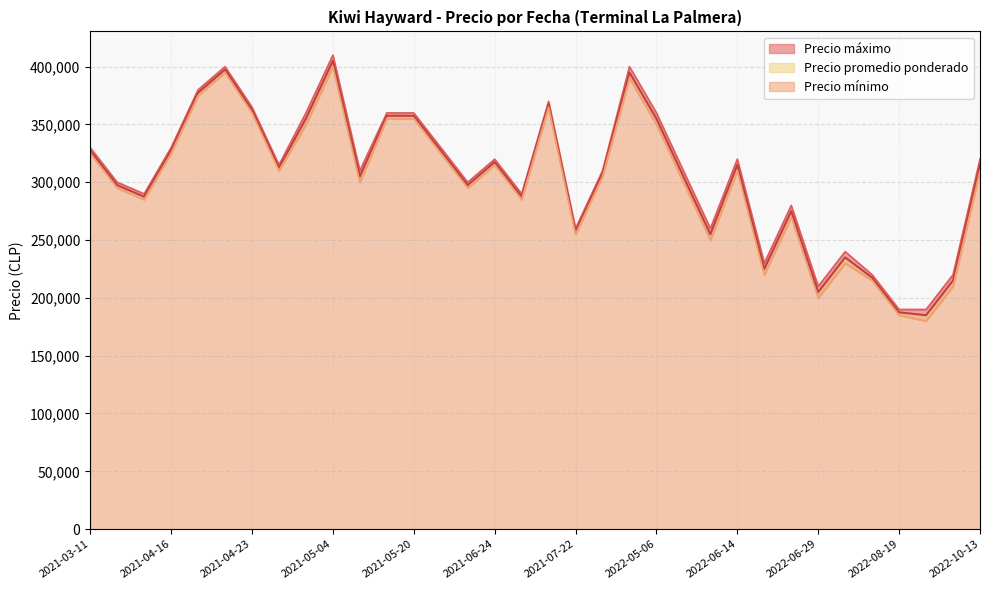

What is the total value across all series at 2022-05-06?

1065000